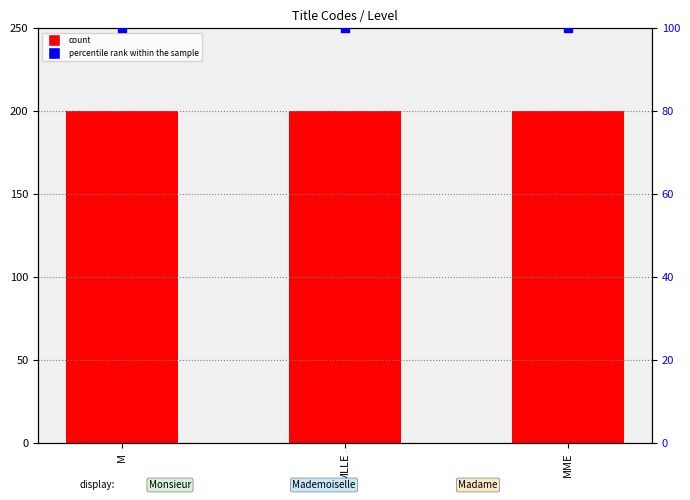

What are all the series names shown in the legend?

count, percentile rank within the sample